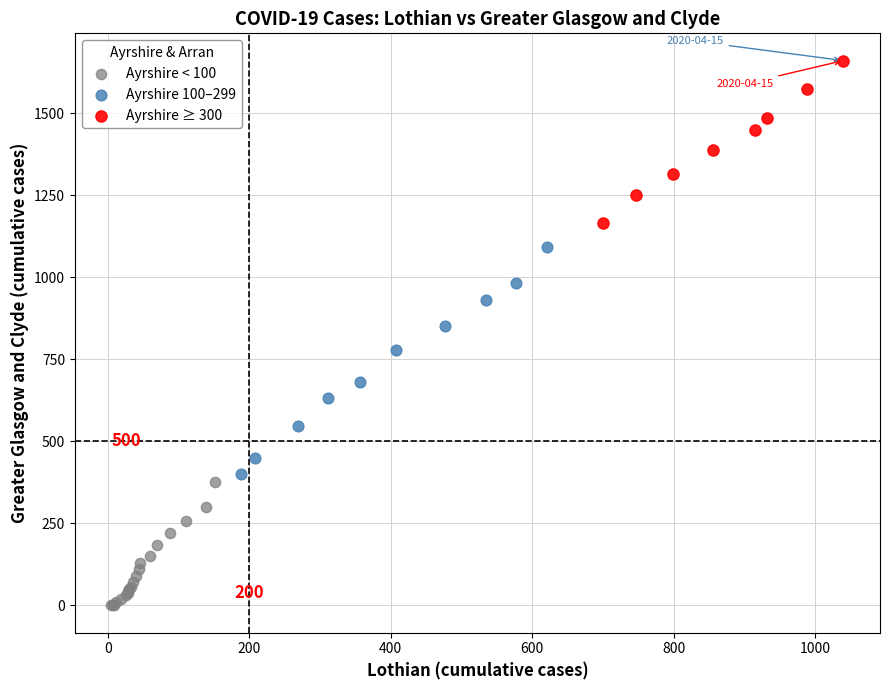

Which series reaches the maximum Y coordinate?

Ayrshire ≥ 300